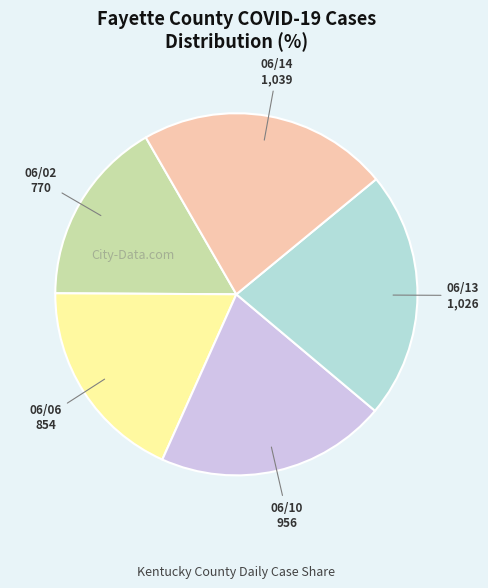

The 06/10 slice represents 21% of the pie. True or false?

True